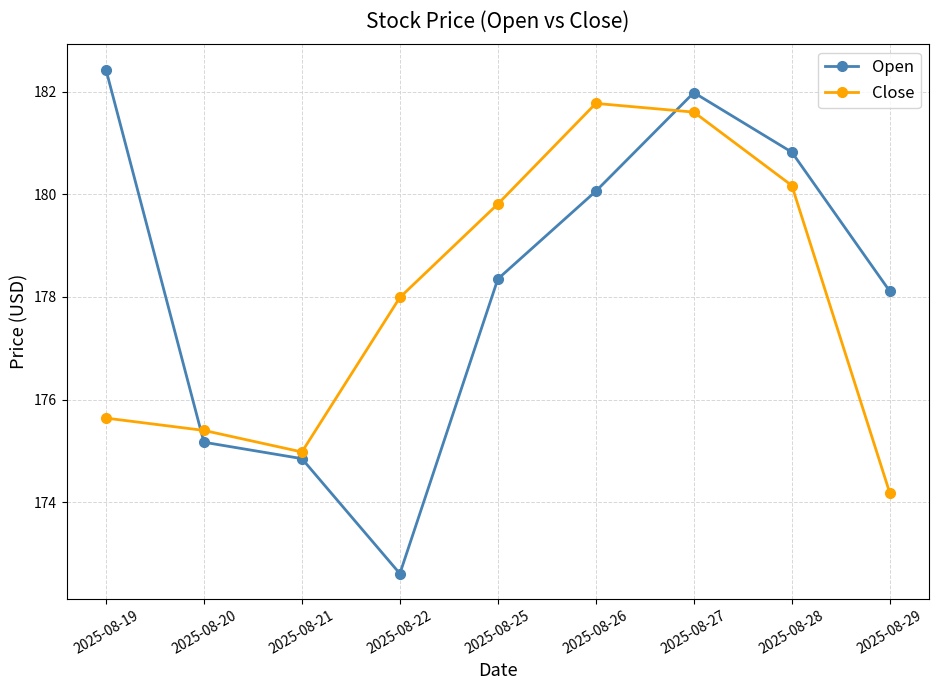

Is this an area chart (filled region under the line)?

No